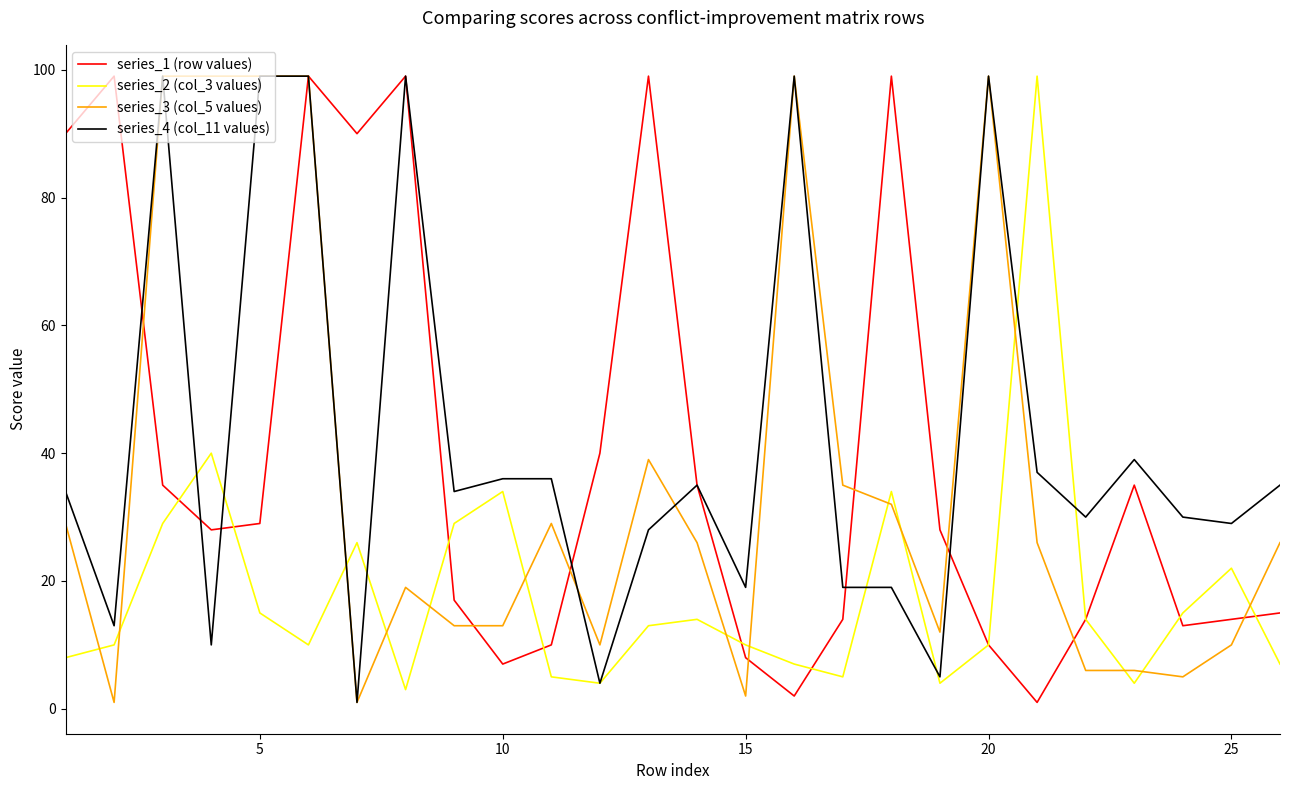

What is the maximum value shown in the chart?

99